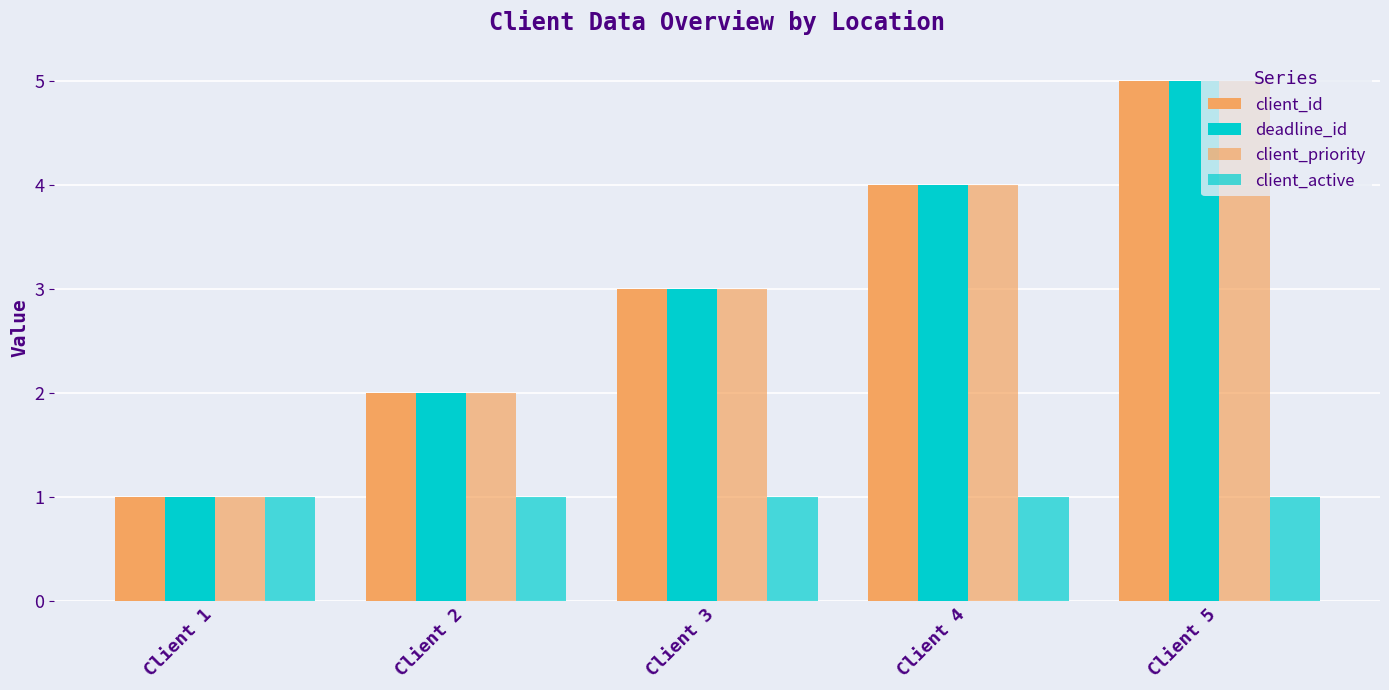

How many data points in deadline_id are less than 3?

2